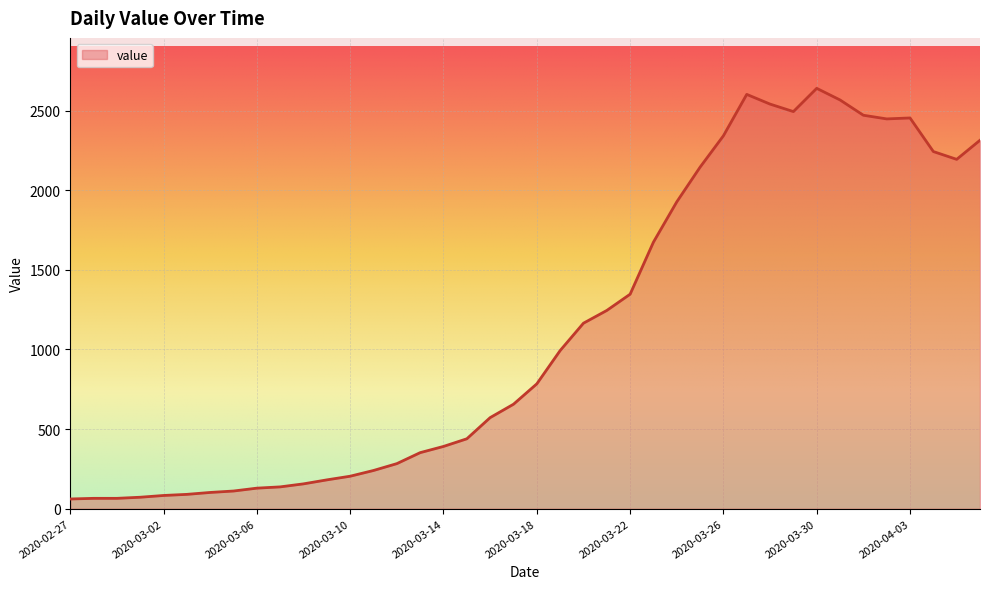

What is the minimum value shown in the chart?

61